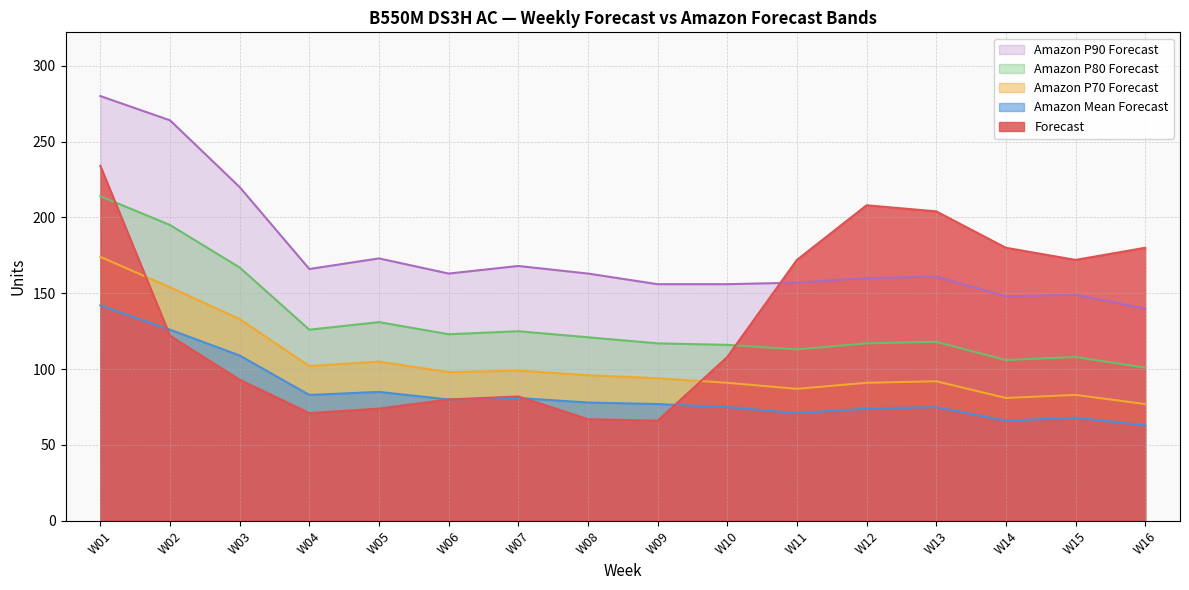

At which category is the sum across all series the highest?

W01